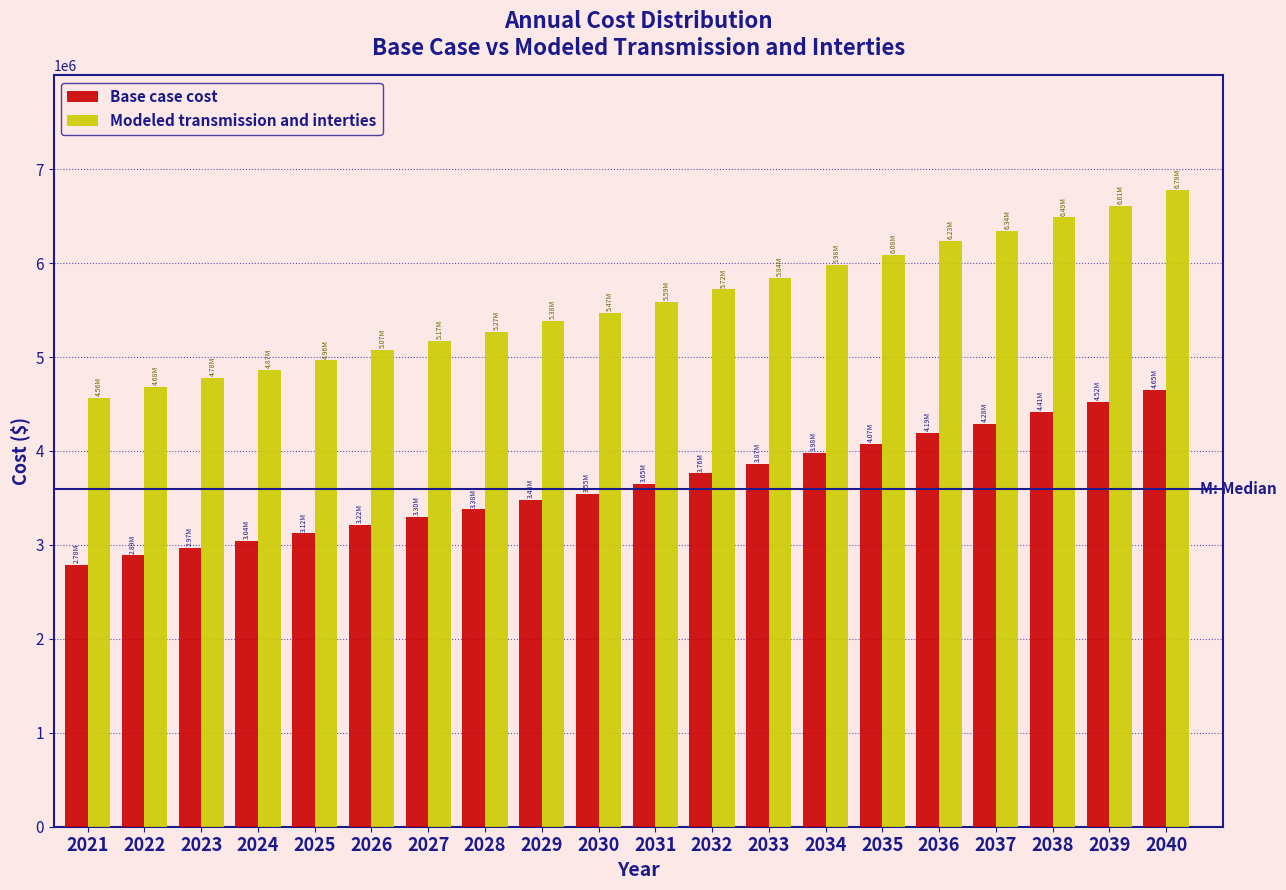

What is the sum of the Modeled transmission and interties values at 2021 and 2029?

9943730.2